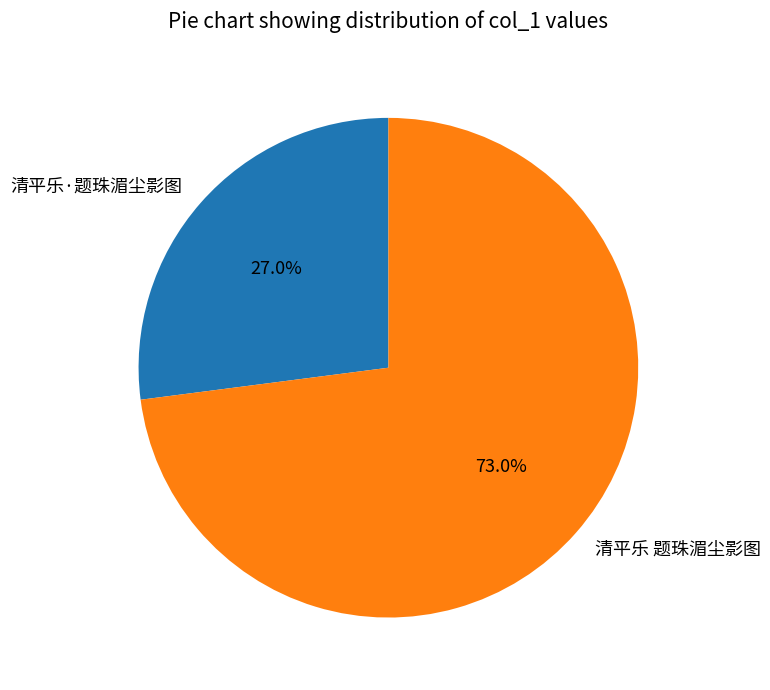

What is the largest slice in the pie chart?

清平乐 题珠湄尘影图